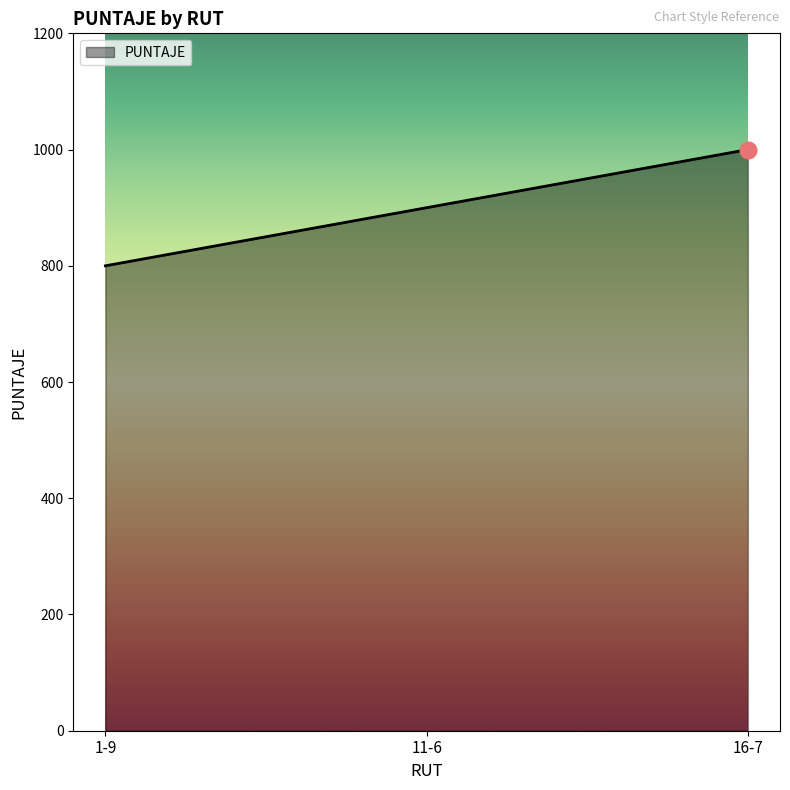

At which label is the value closest to 900?

11-6